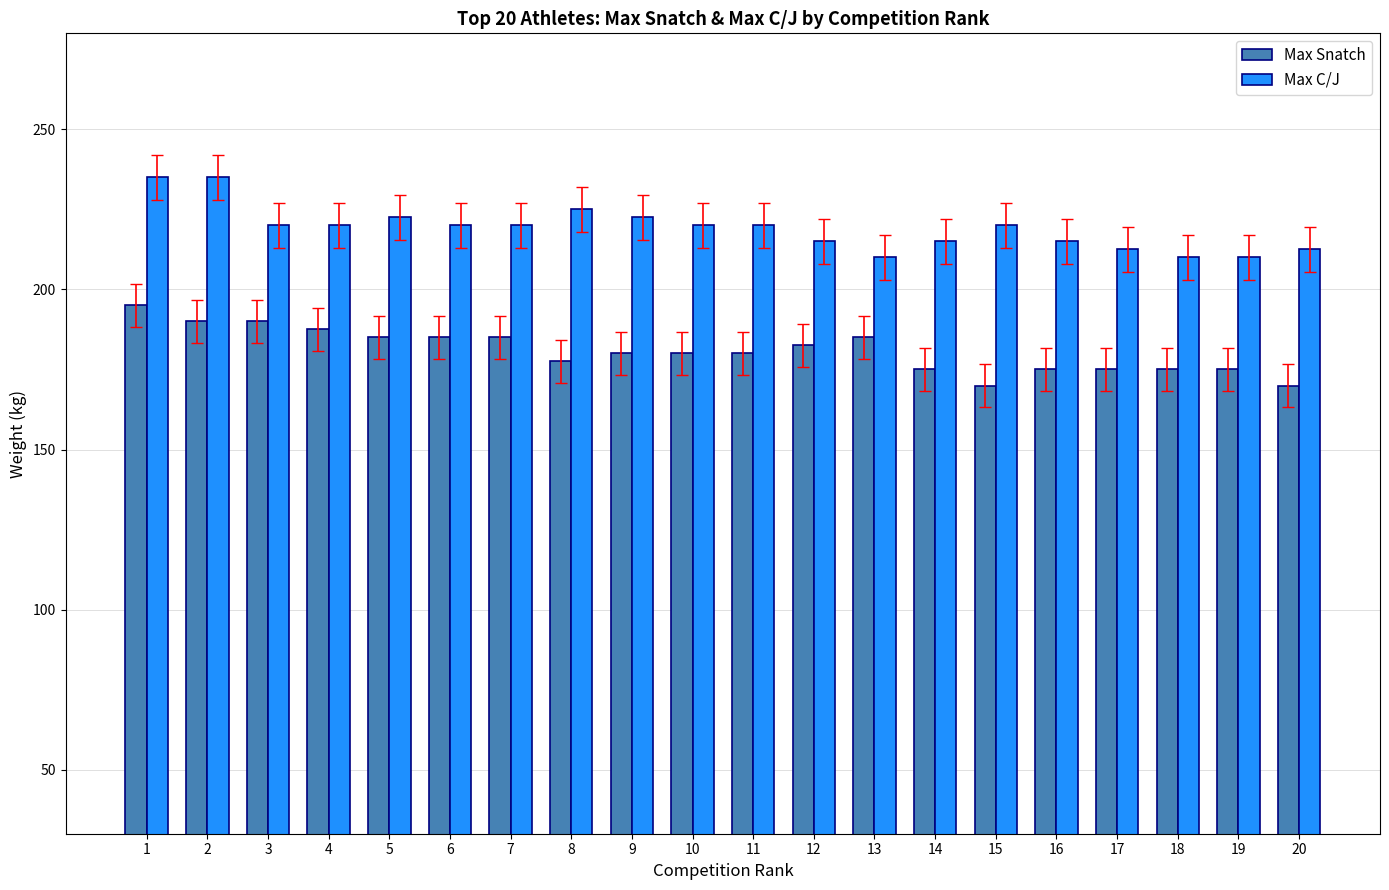

What is the difference between the second highest and second lowest values in the Max C/J series?

25.0